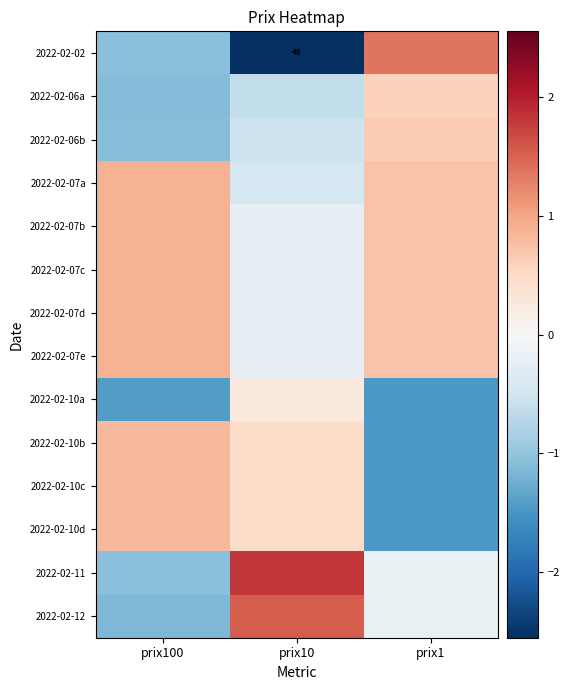

Rank the categories by 2022-02-07e value from lowest to highest.

prix10, prix1, prix100